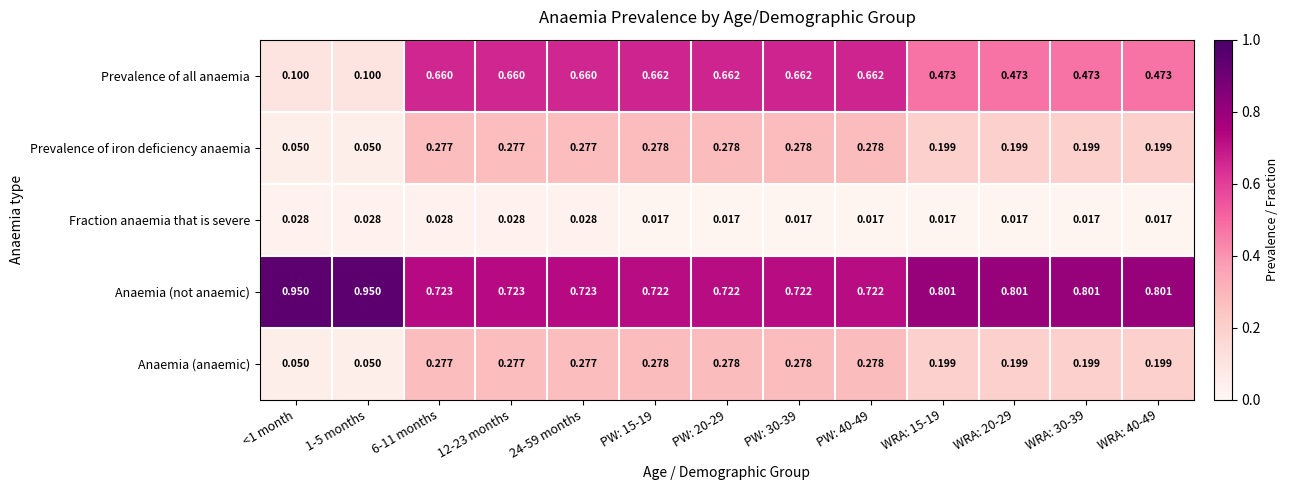

Is the value of Anaemia (anaemic) at PW: 20-29 greater than the value of Anaemia (not anaemic) at 6-11 months?

No